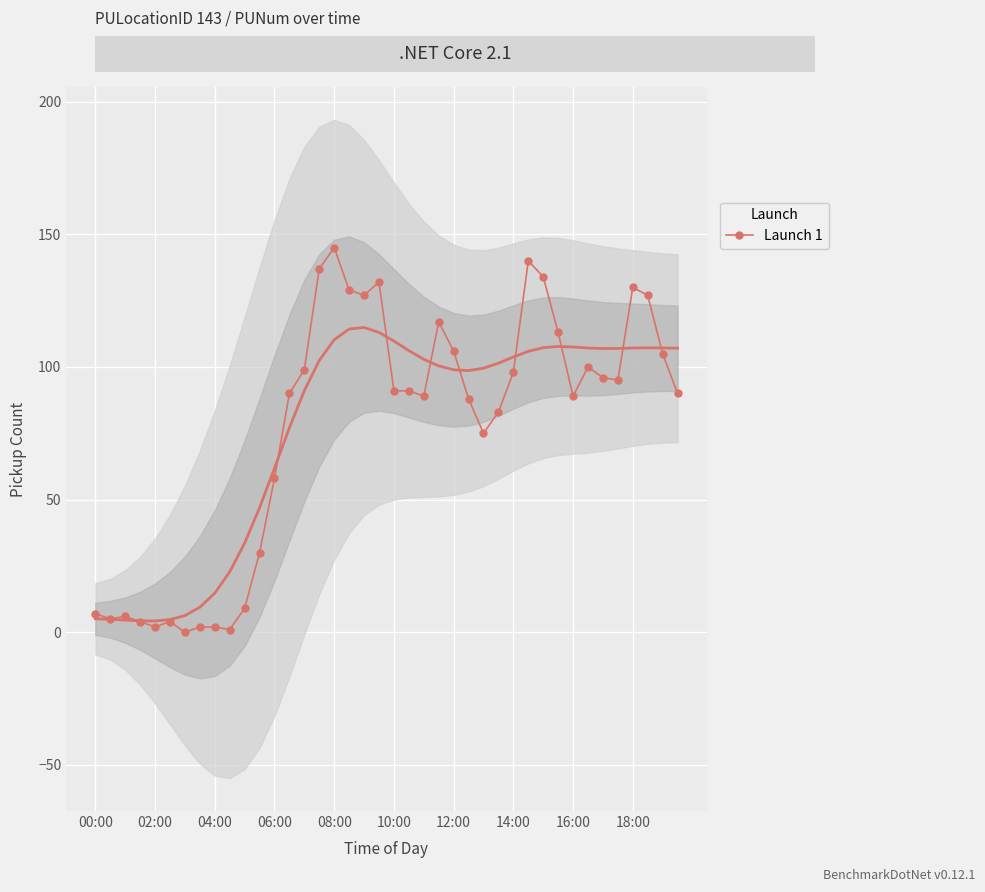

What is the greatest value displayed?

145